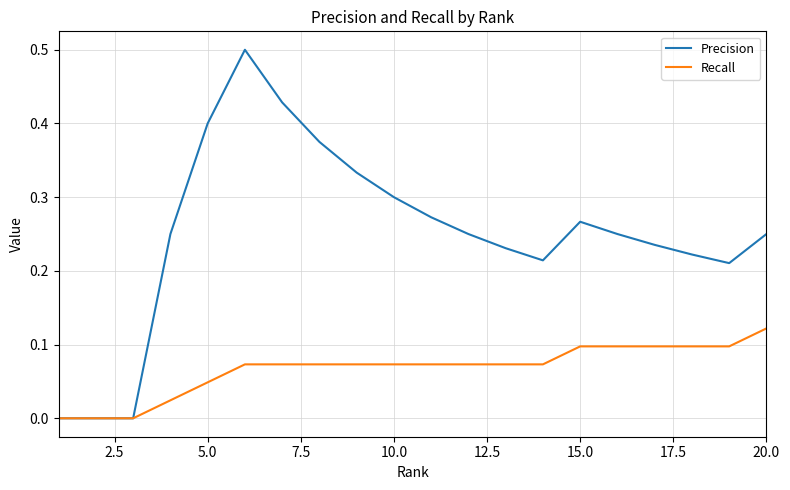

List the series in order of their peak value, highest first.

Precision, Recall